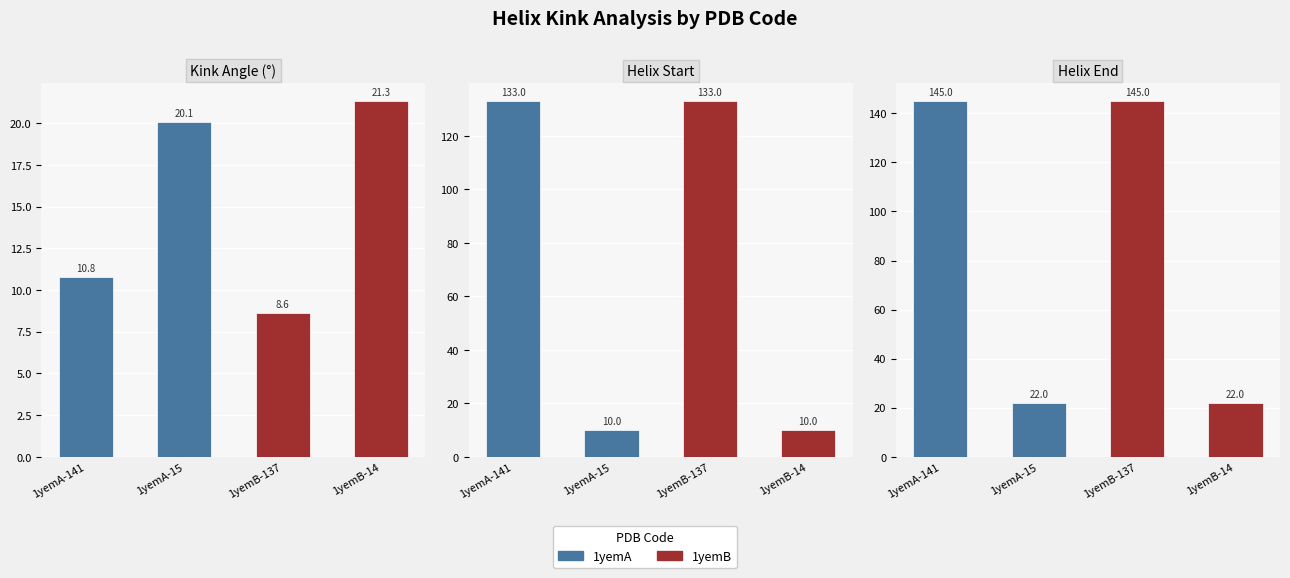

Reading left to right, transcribe all the data shown in this chart.

Kink_Angle: 10.8	20.1	8.6	21.3
Helix_Start: 133.0	10.0	133.0	10.0
Helix_End: 145.0	22.0	145.0	22.0